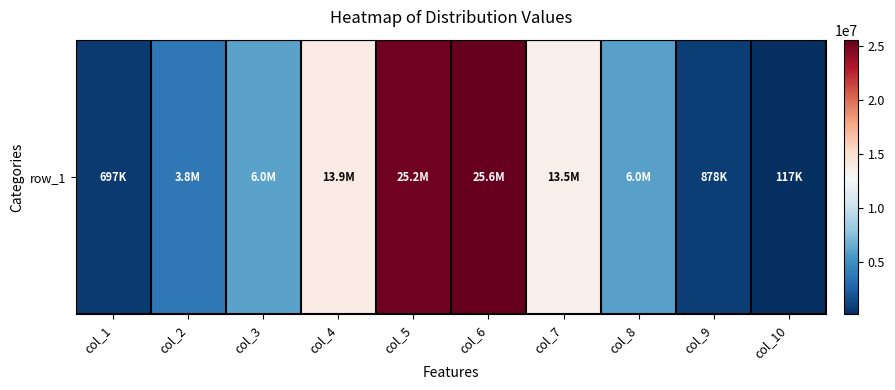

What is the sum of all values?

95647717